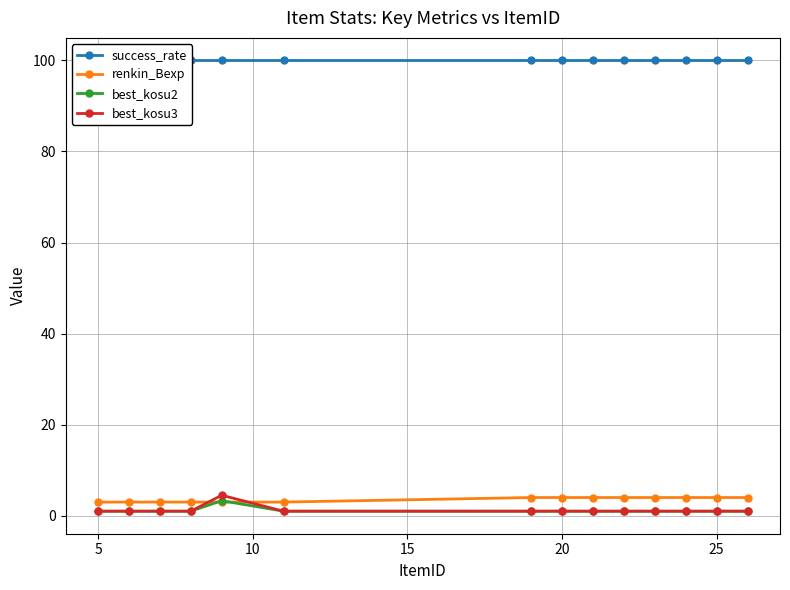

Which series ends up on top after the final intersection of renkin_Bexp and best_kosu3?

renkin_Bexp